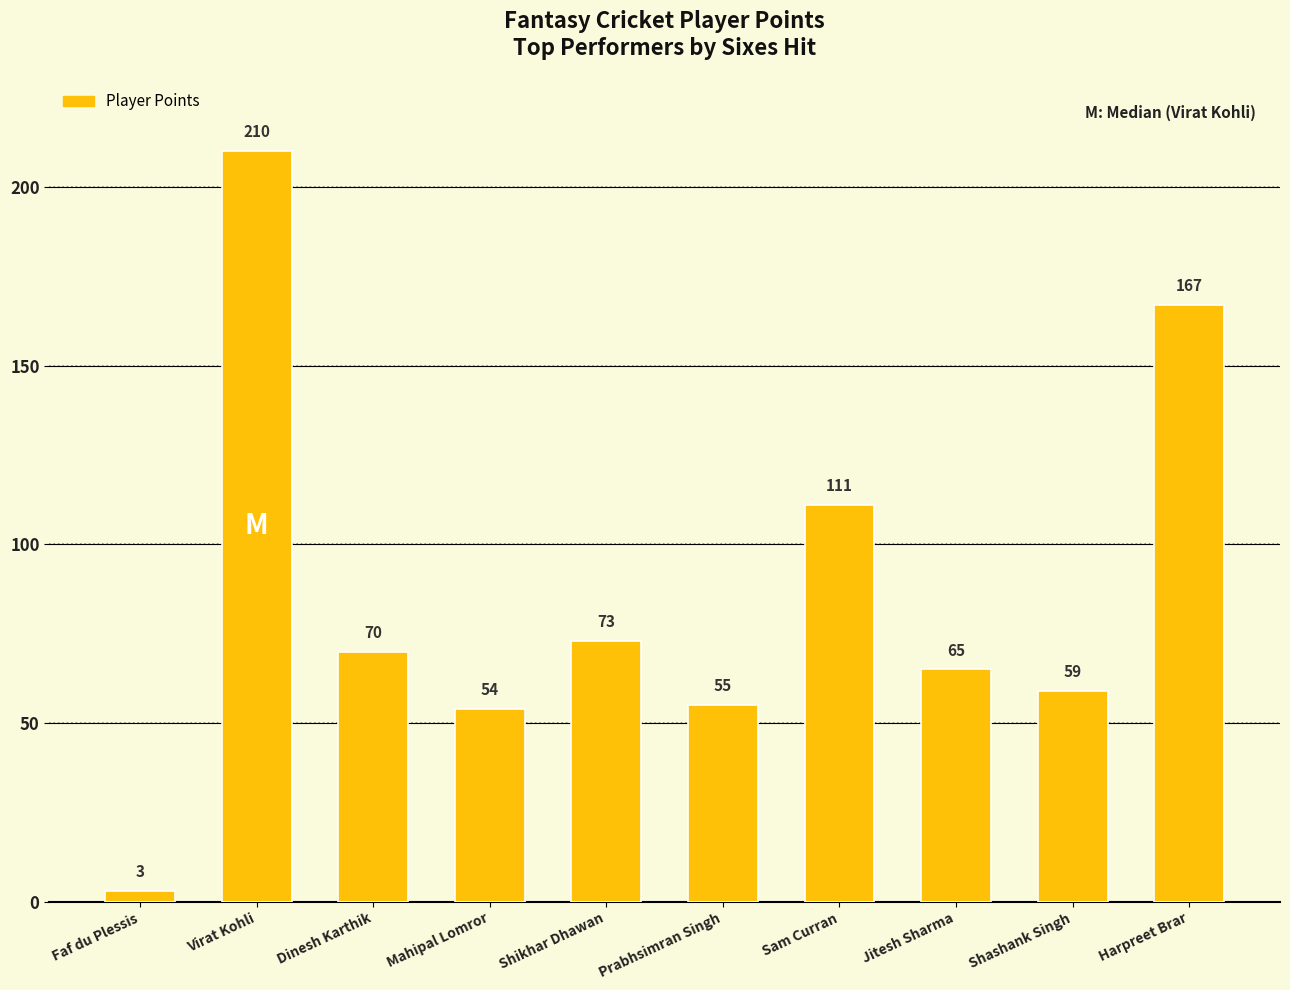

List the labels in order of value, smallest first.

Faf du Plessis, Mahipal Lomror, Prabhsimran Singh, Shashank Singh, Jitesh Sharma, Dinesh Karthik, Shikhar Dhawan, Sam Curran, Harpreet Brar, Virat Kohli